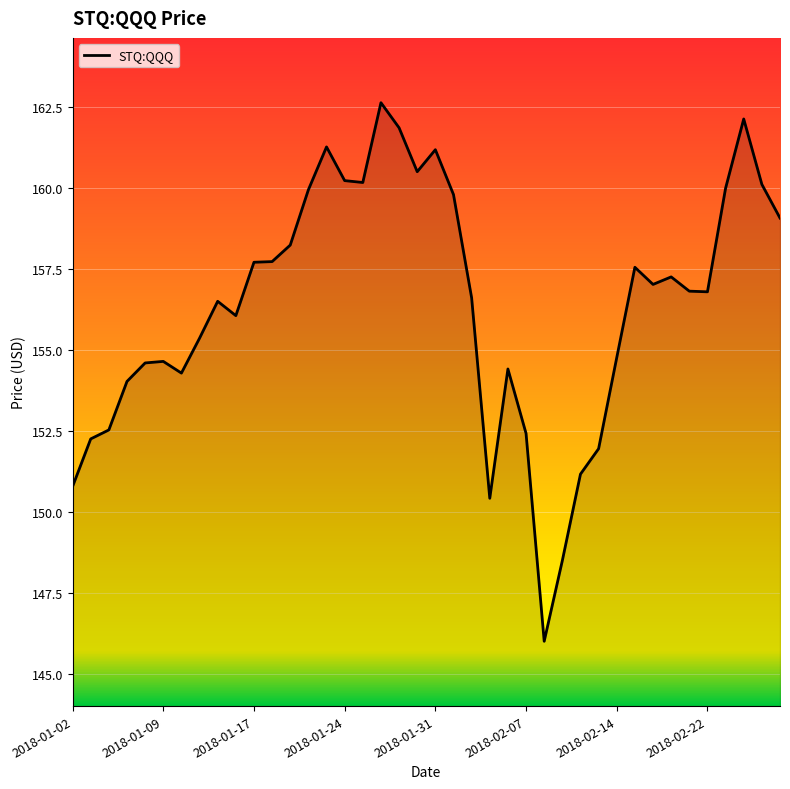

What is the smallest value displayed?

146.0